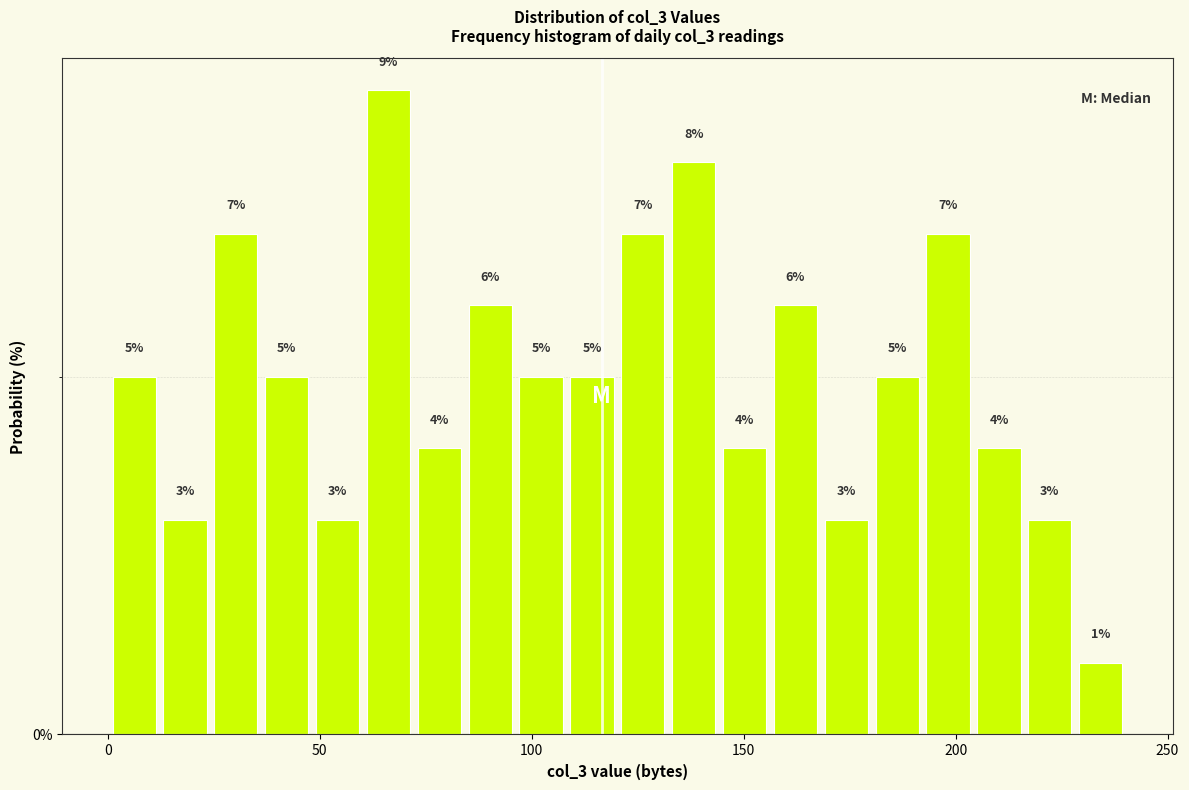

Read against the x-axis, roughly where is the centre of the tallest bar?

65